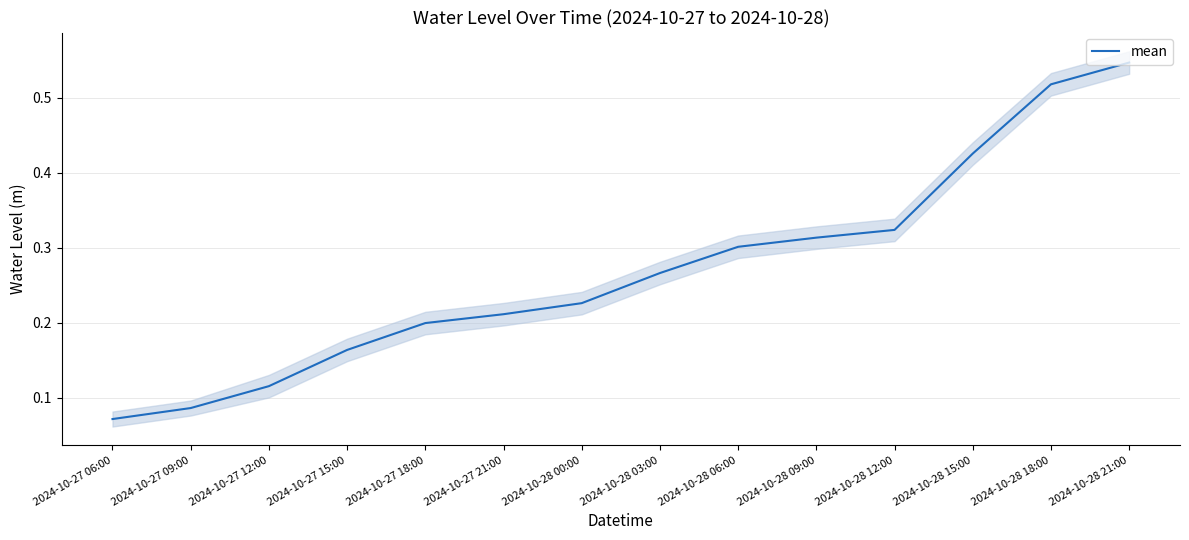

Count the values in the range 0 to 1.

14